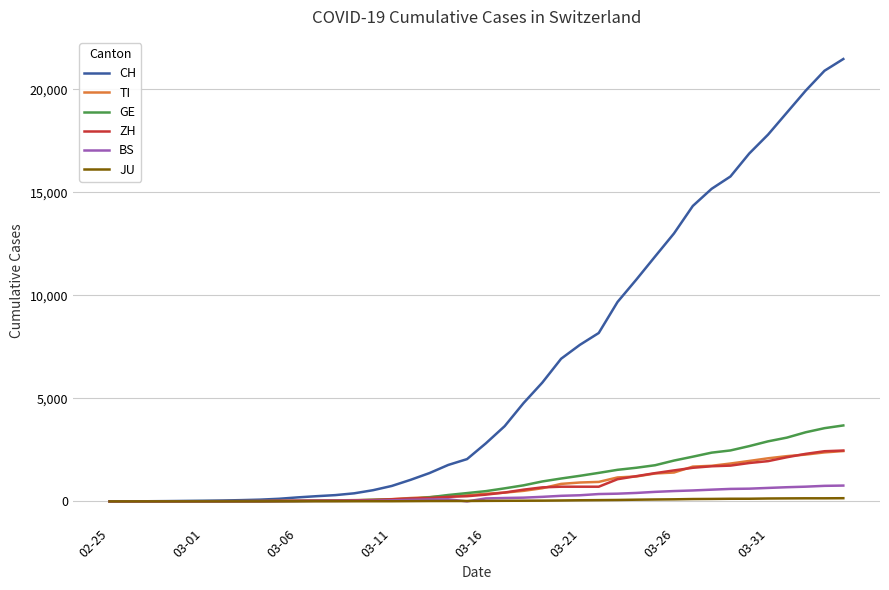

Which series has the largest total across all categories?

CH